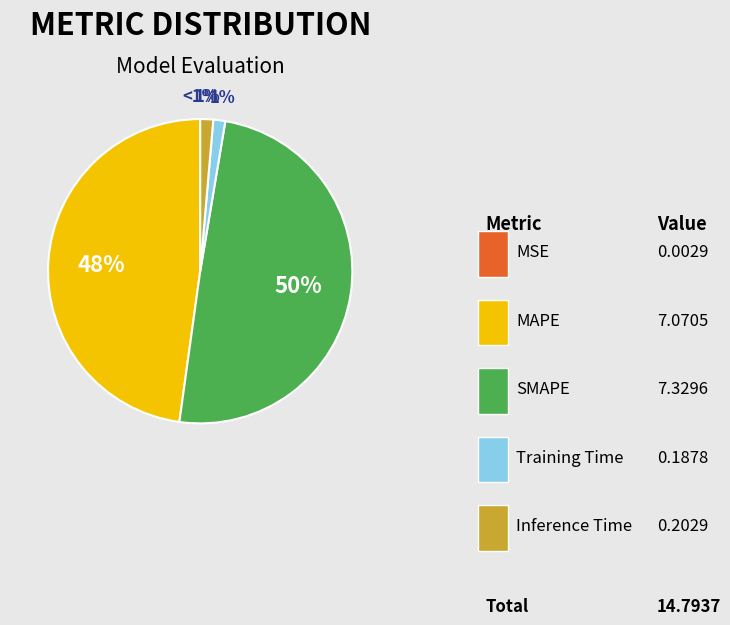

True or false: Training Time accounts for 1% of the total.

True